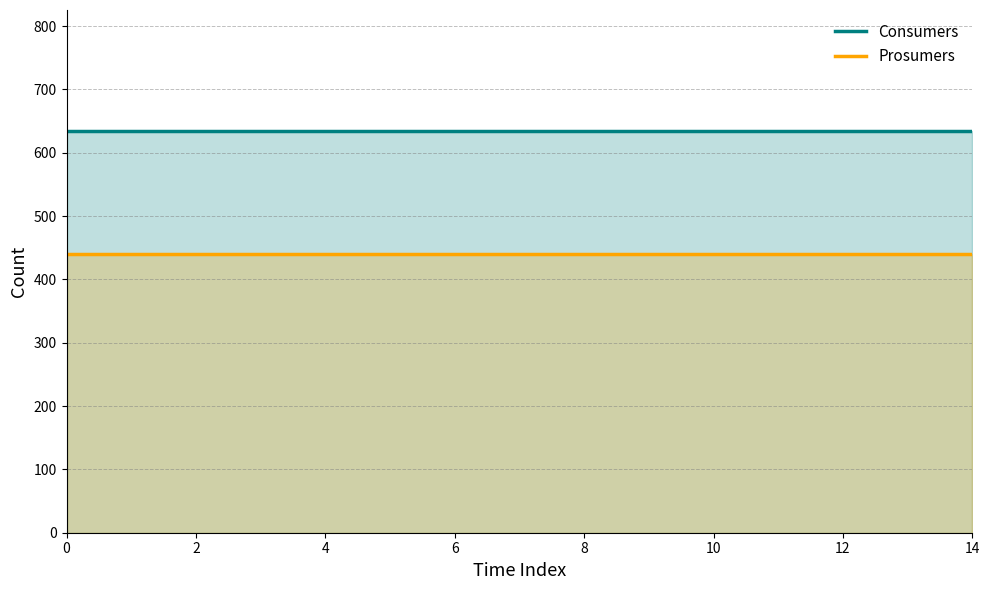

True or false: Consumers has more than 2 interior local peaks.

False